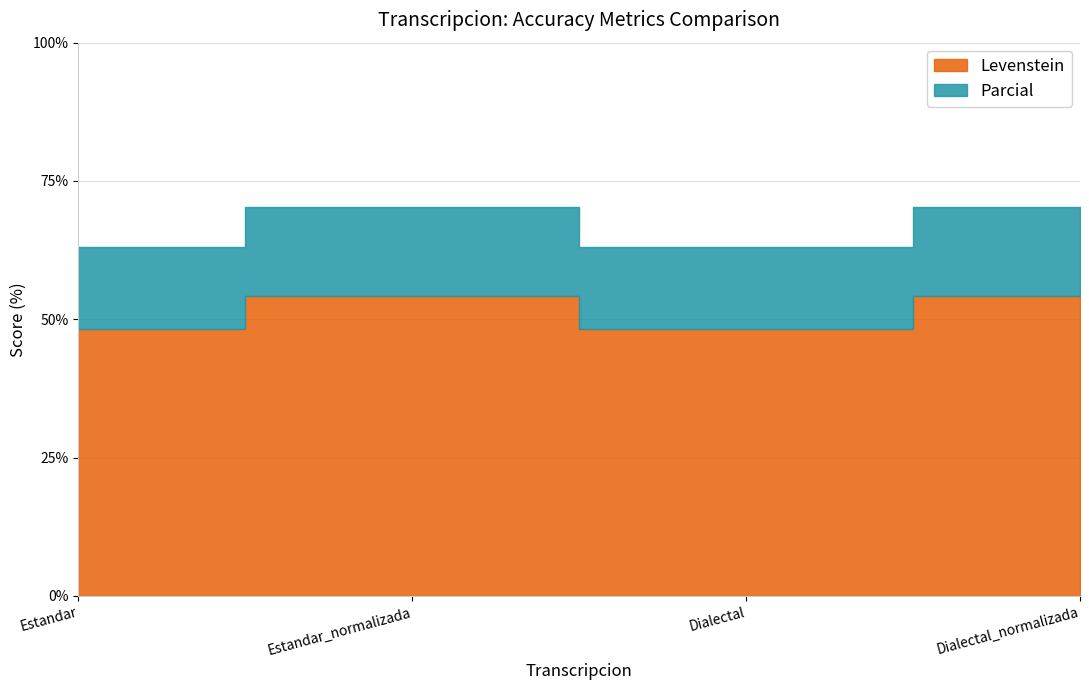

What is the average value of the Levenstein series?

51.2